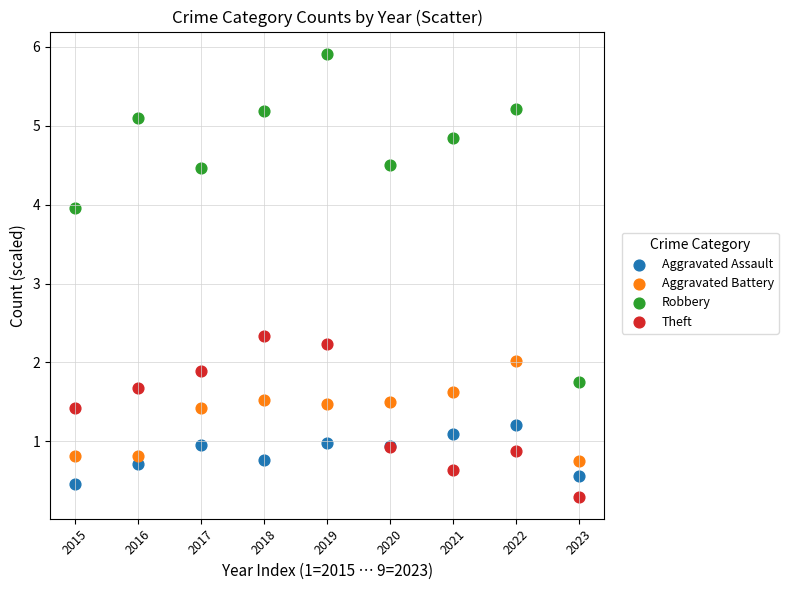

Across all series, what Y value is closest to 3?

2.3